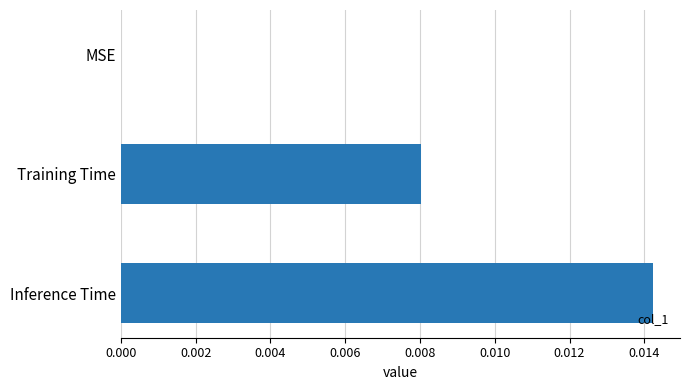

The chart shows a value of 0.0 at Inference Time. True or false?

True